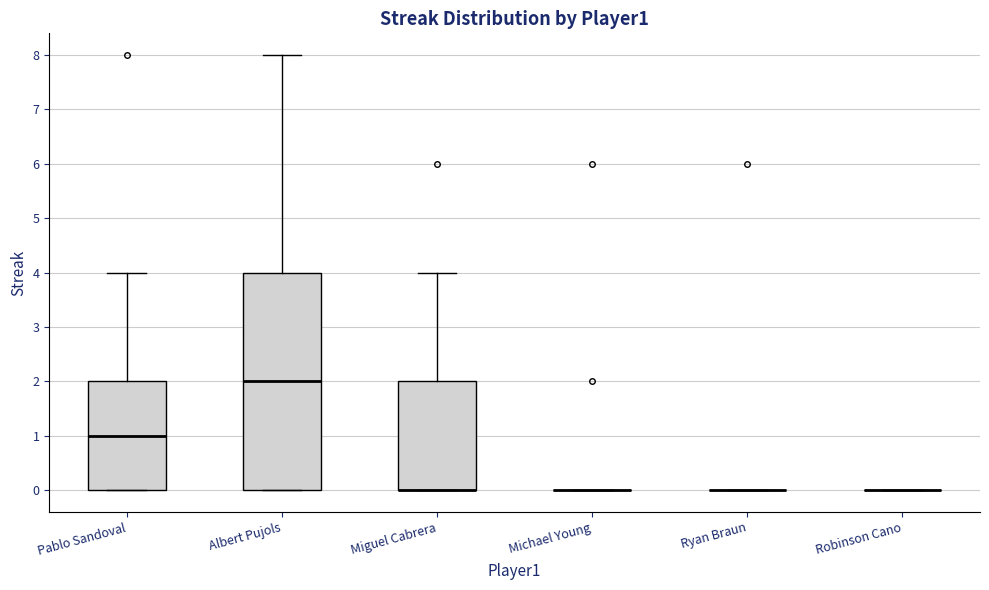

Reading left to right, read every box against the y-axis: the position of its median line, the range the box covers, and the ends of its whiskers. The values are not printed on the chart, so give them approximately, as read against the axis.

Pablo Sandoval: median 1, box 0 to 2, whiskers 0 to 4
Albert Pujols: median 2, box 0 to 4, whiskers 0 to 8
Miguel Cabrera: median 0 (drawn on the box's lower edge), box 0 to 2, whiskers 0 to 4
Michael Young: box collapsed to a line at 0, whiskers 0 to 0
Ryan Braun: box collapsed to a line at 0, whiskers 0 to 0
Robinson Cano: box collapsed to a line at 0, whiskers 0 to 0